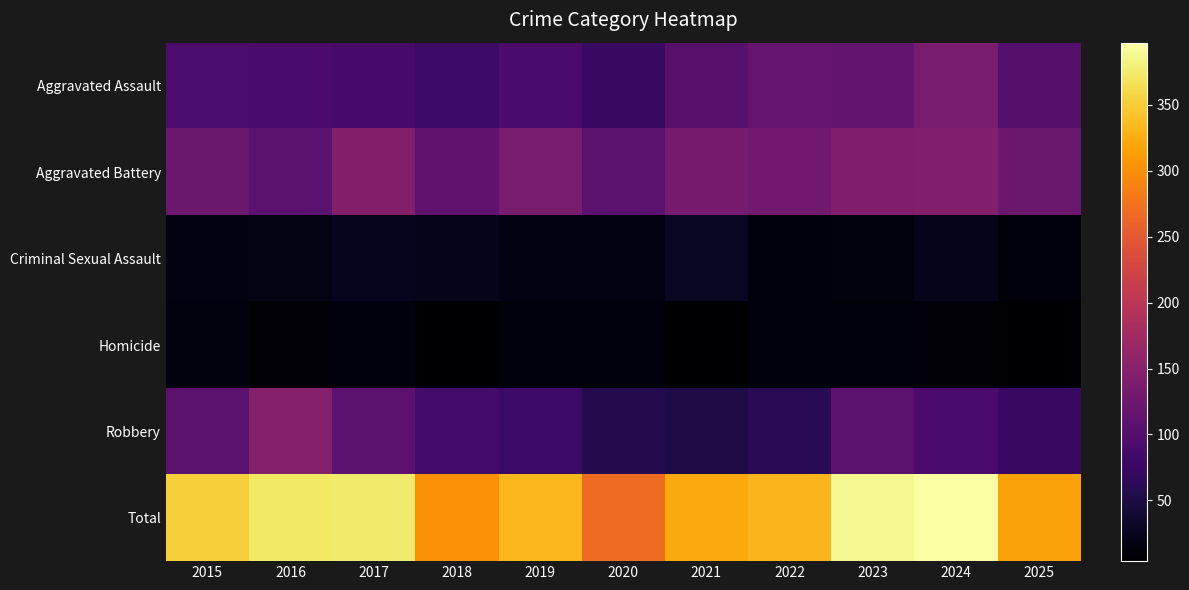

Which series has the largest total across all categories?

Total